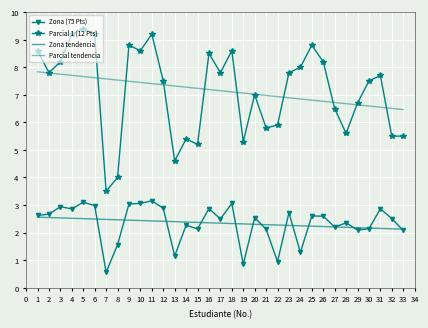

Rank the series at 9 from highest to lowest value.

Parcial 1 (12 Pts), Parcial tendencia, Zona (75 Pts), Zona tendencia